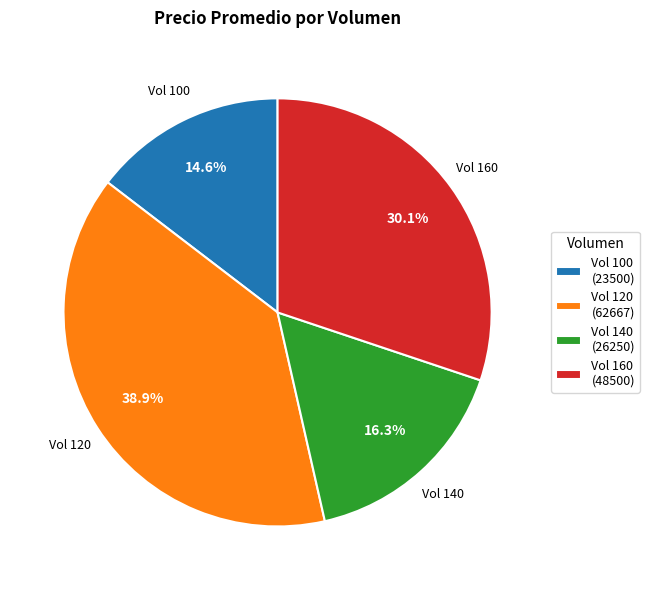

To the nearest percent, what is the average slice percentage?

25%